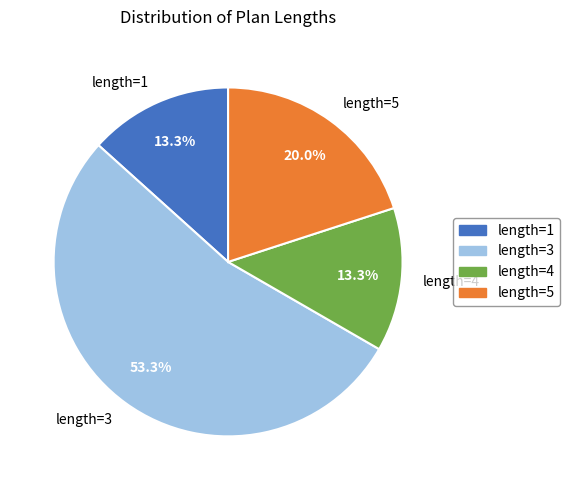

What percentage is NOT represented by length=4?

86.7%